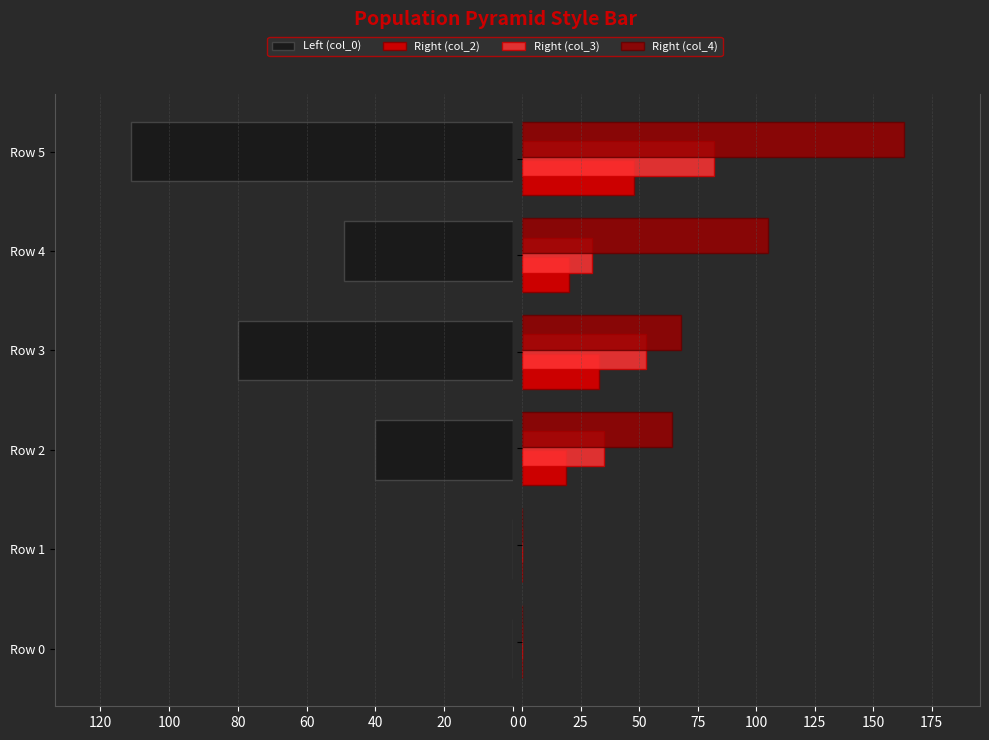

Is the value of Right (col_4) at 80 greater than the value of Right (col_2) at 100?

Yes